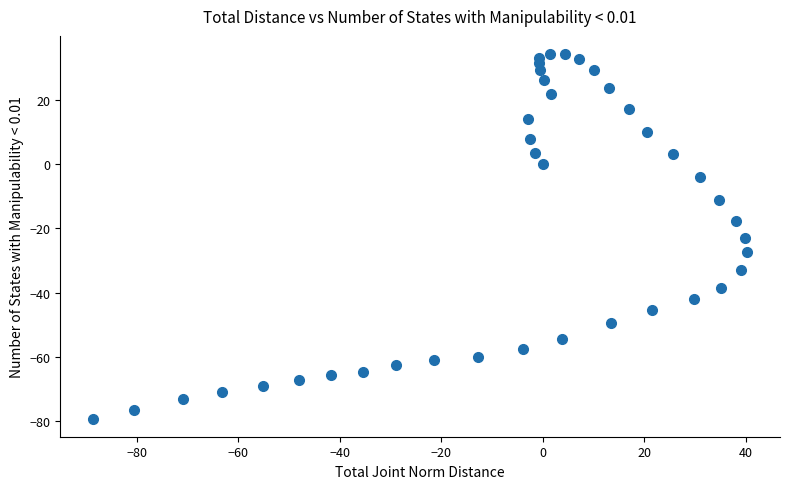

What is the range of Y values (max minus min)?

113.4